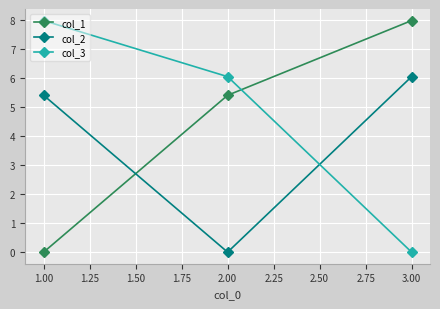

Which category has the highest value in the col_3 series?

1.00